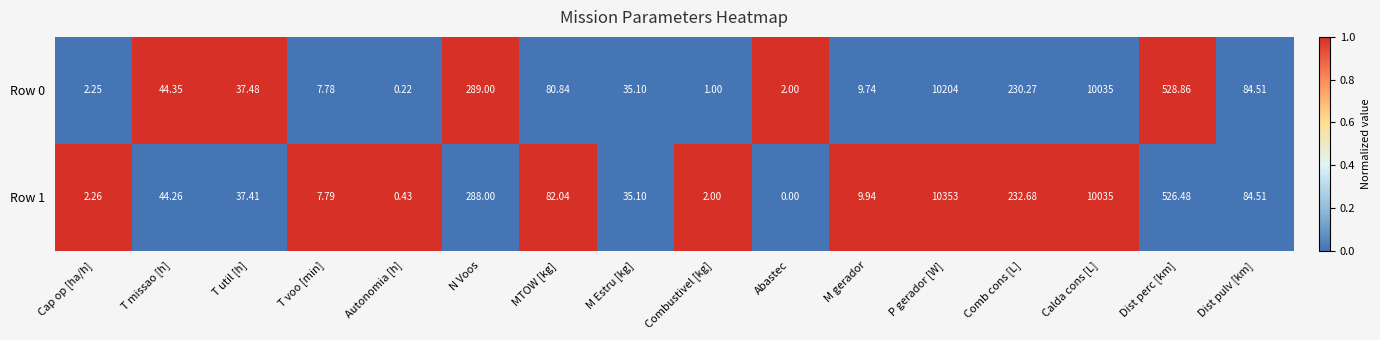

At which category is the sum across all series the highest?

P gerador [W]